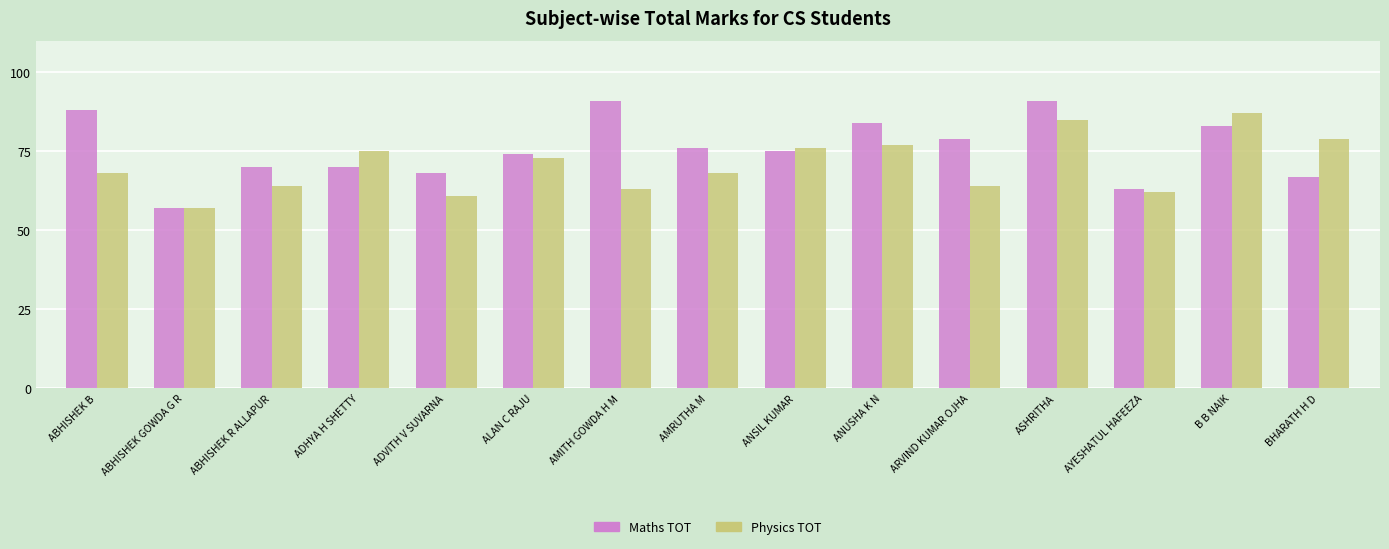

What is the label of the 3rd bar from the right?

AYESHATUL HAFEEZA